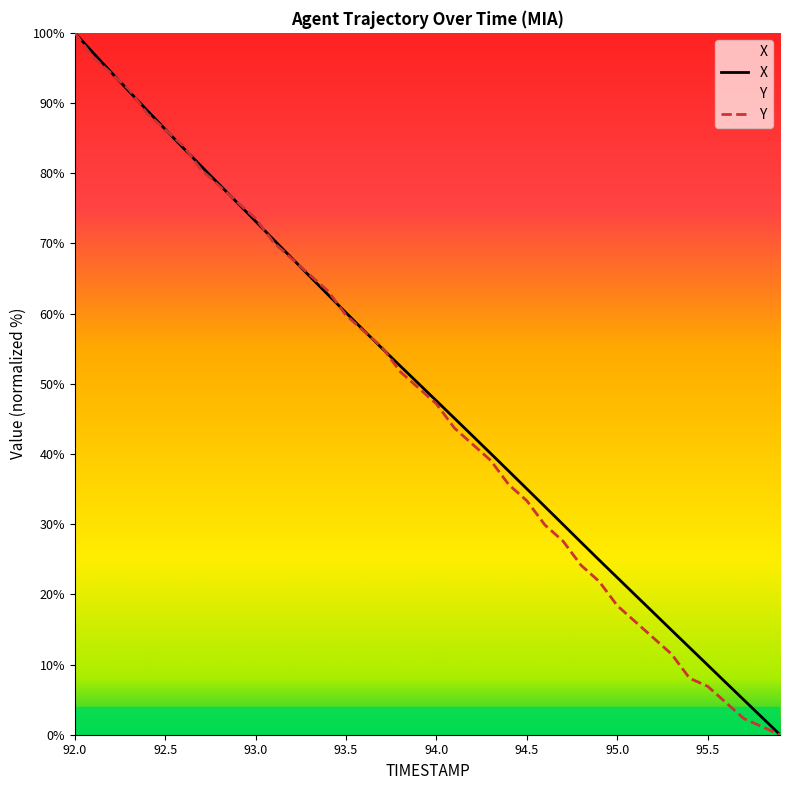

The value of X at 92.4 is 53.9. True or false?

False